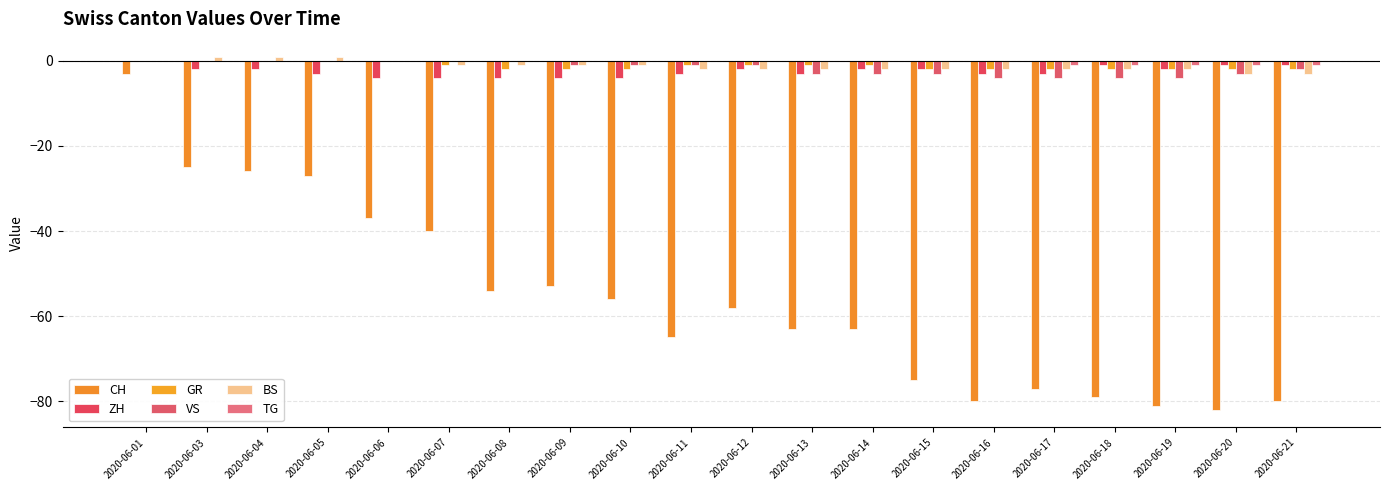

The ZH series shows -1 at 2020-06-06. True or false?

False